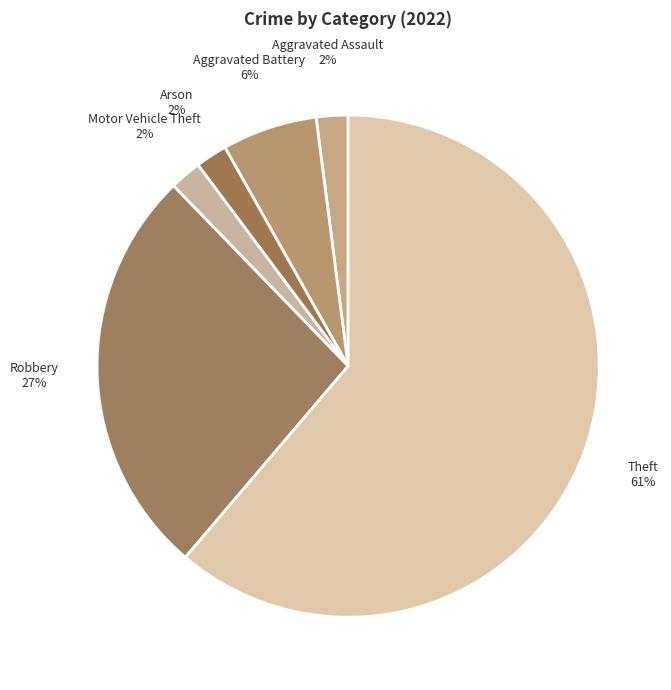

How many segments does this pie chart have?

6